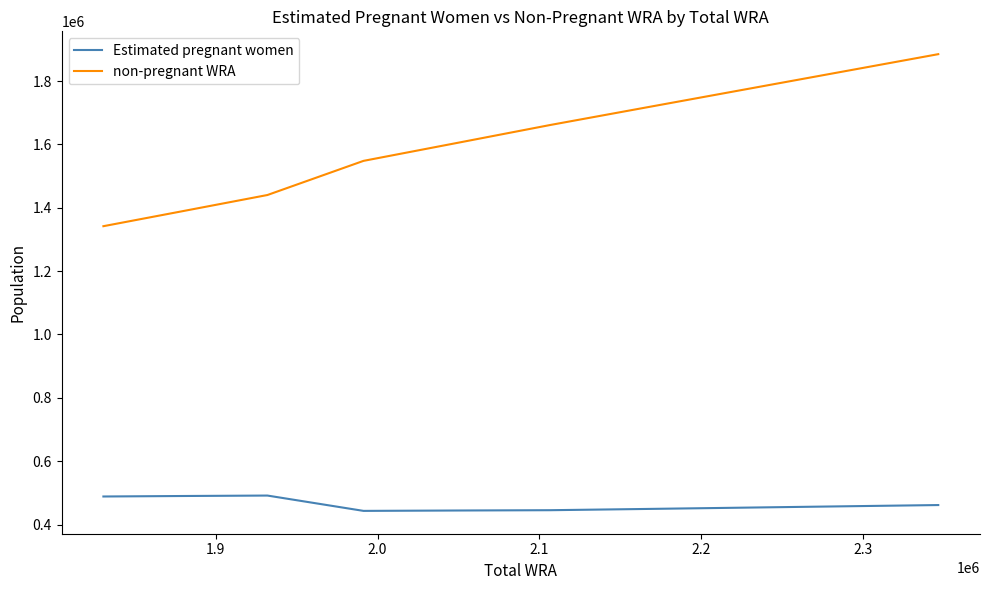

True or false: Estimated pregnant women has more than 0 interior local peaks.

True